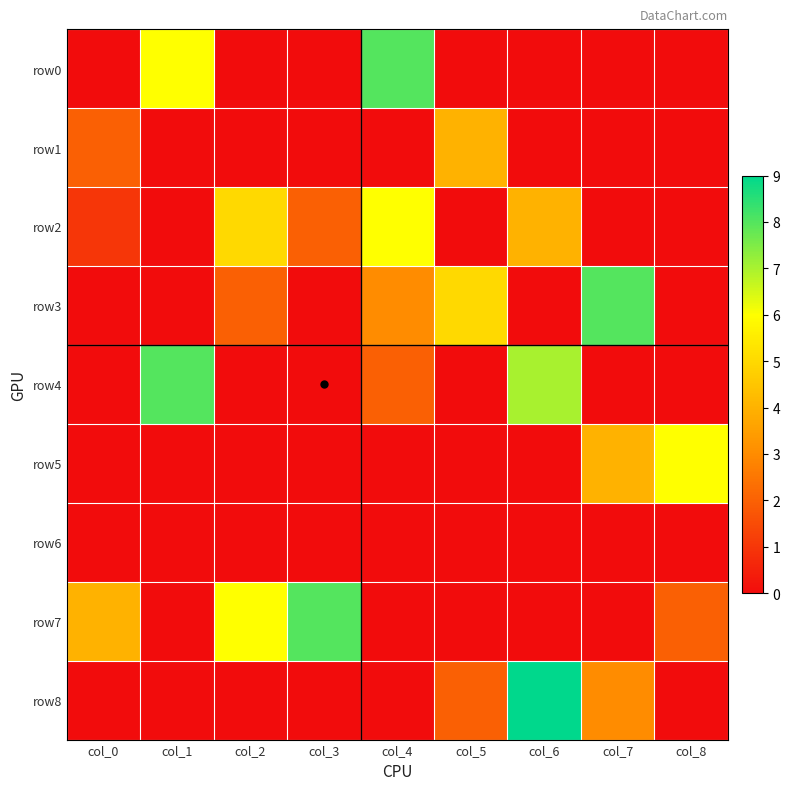

Reading right to left, list all the values displayed in this chart.

row0: col_8=0	col_7=0	col_6=0	col_5=0	col_4=8	col_3=0	col_2=0	col_1=6	col_0=0
row1: col_8=0	col_7=0	col_6=0	col_5=4	col_4=0	col_3=0	col_2=0	col_1=0	col_0=2
row2: col_8=0	col_7=0	col_6=4	col_5=0	col_4=6	col_3=2	col_2=5	col_1=0	col_0=1
row3: col_8=0	col_7=8	col_6=0	col_5=5	col_4=3	col_3=0	col_2=2	col_1=0	col_0=0
row4: col_8=0	col_7=0	col_6=7	col_5=0	col_4=2	col_3=0	col_2=0	col_1=8	col_0=0
row5: col_8=6	col_7=4	col_6=0	col_5=0	col_4=0	col_3=0	col_2=0	col_1=0	col_0=0
row6: col_8=0	col_7=0	col_6=0	col_5=0	col_4=0	col_3=0	col_2=0	col_1=0	col_0=0
row7: col_8=2	col_7=0	col_6=0	col_5=0	col_4=0	col_3=8	col_2=6	col_1=0	col_0=4
row8: col_8=0	col_7=3	col_6=9	col_5=2	col_4=0	col_3=0	col_2=0	col_1=0	col_0=0